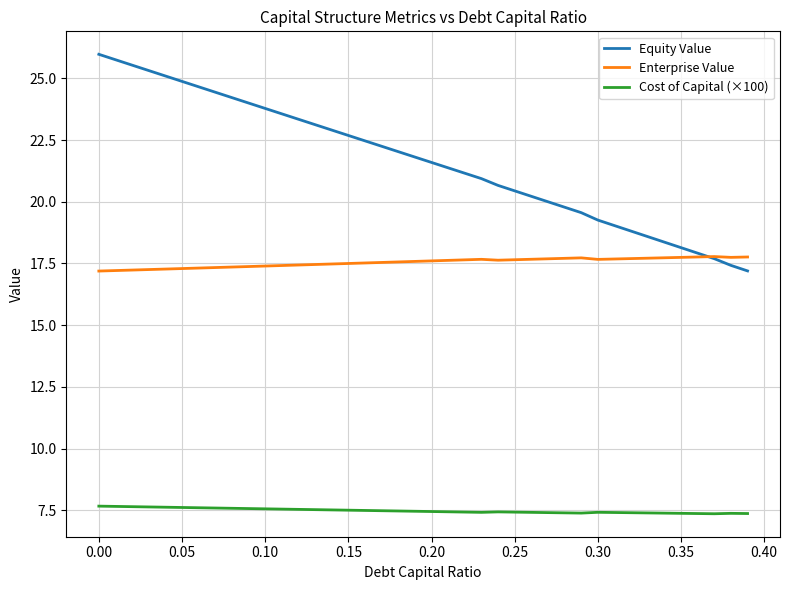

True or false: Cost of Capital (×100) and Enterprise Value cross at least once.

False